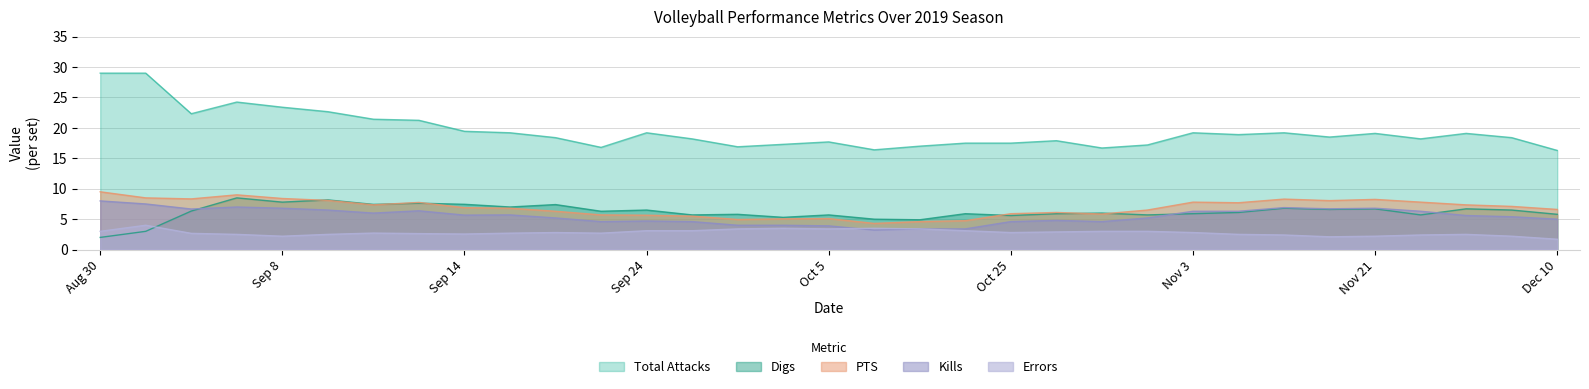

Read the Digs value at 19.

5.9